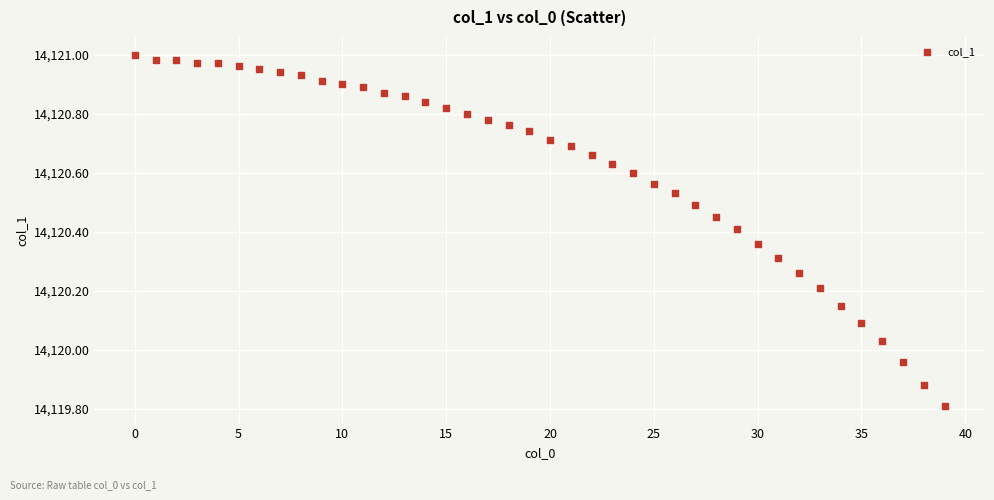

What is the range of Y values (max minus min)?

1.2